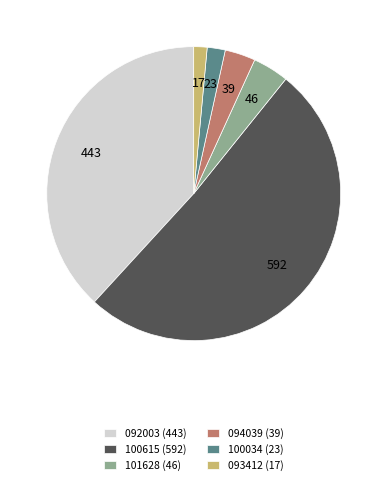

Approximately how many times larger is the value at 101628 (46) compared to 100034 (23)?

2.0